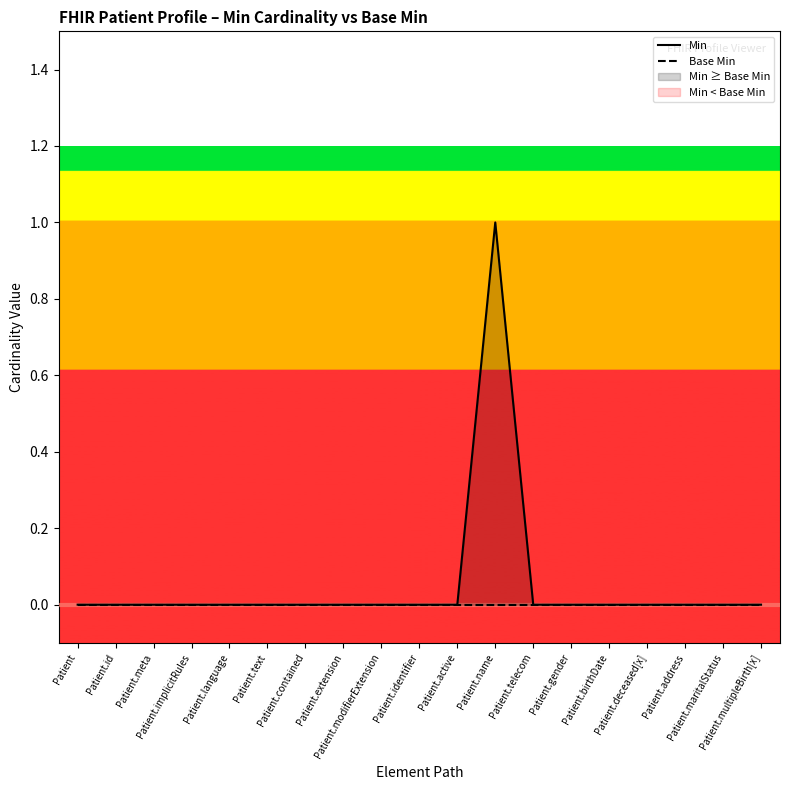

True or false: Base Min and Min cross at least once.

False